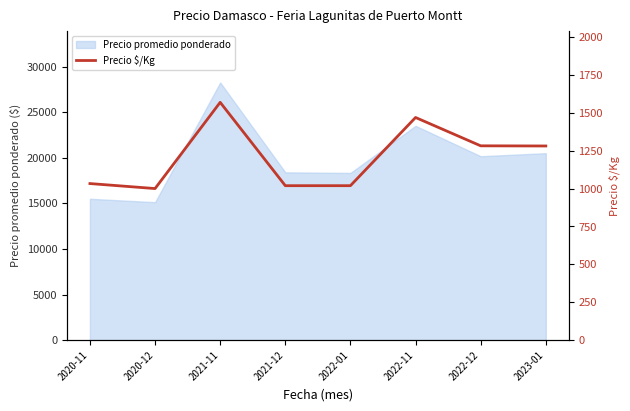

What is the minimum value shown in the chart?

1000